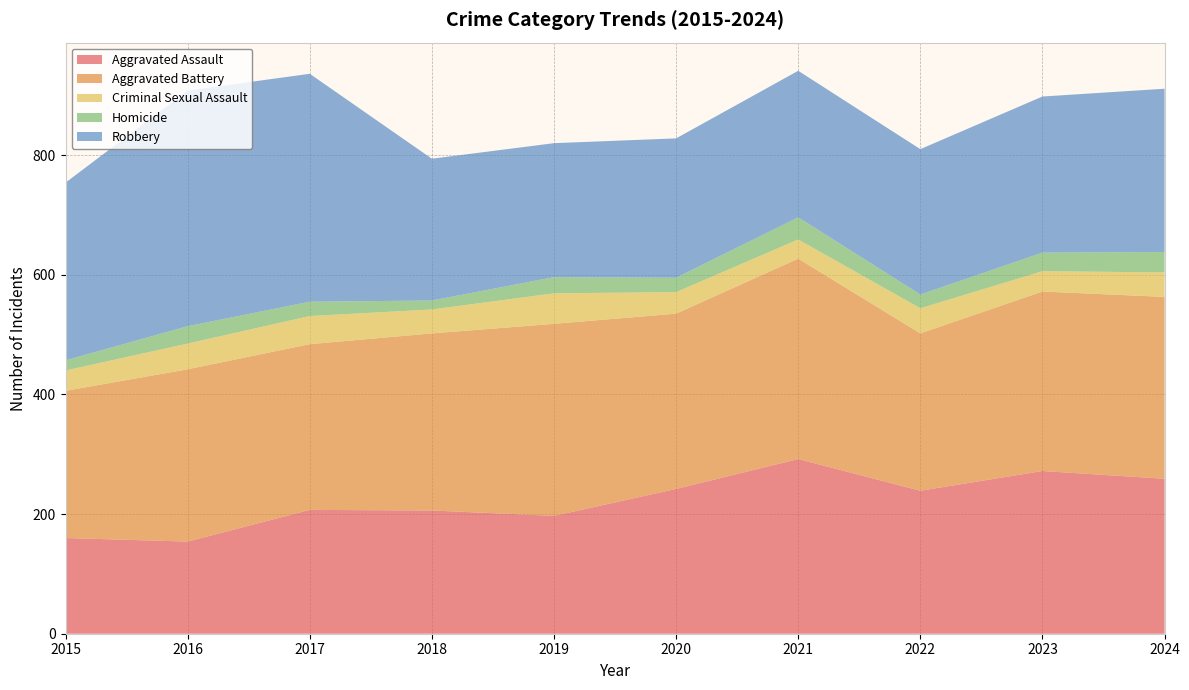

Reading left to right, extract all data points from this chart.

Aggravated Assault: 160	154	207	206	197	242	292	239	272	259
Aggravated Battery: 246	288	277	296	321	293	335	263	300	304
Criminal Sexual Assault: 34	43	47	40	51	36	32	42	34	41
Homicide: 17	29	24	15	27	24	37	23	31	34
Robbery: 297	394	381	237	224	233	245	243	261	273